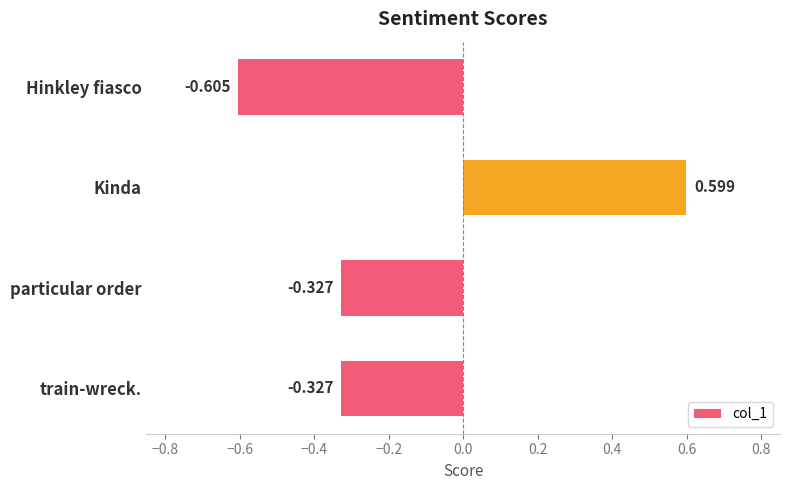

Does the chart contain any negative values?

Yes